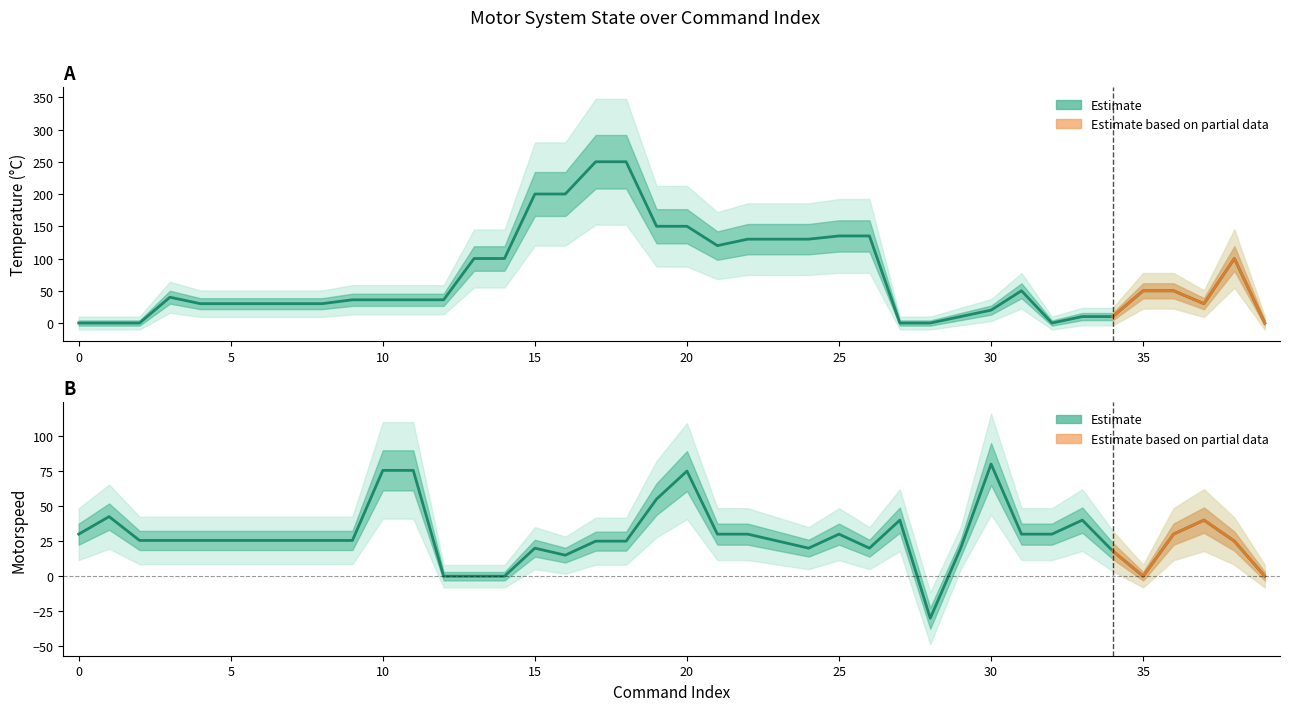

At which label does Temperature first exceed 36?

3